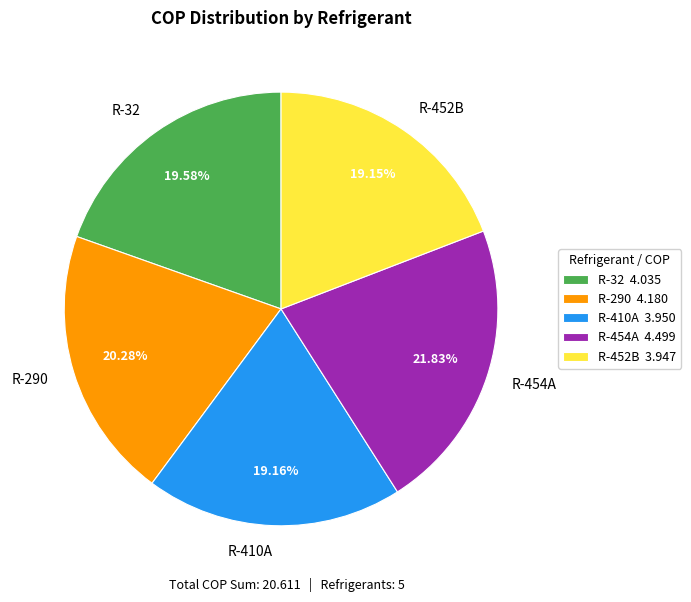

Is it true that R-32 is 13% of the pie?

False